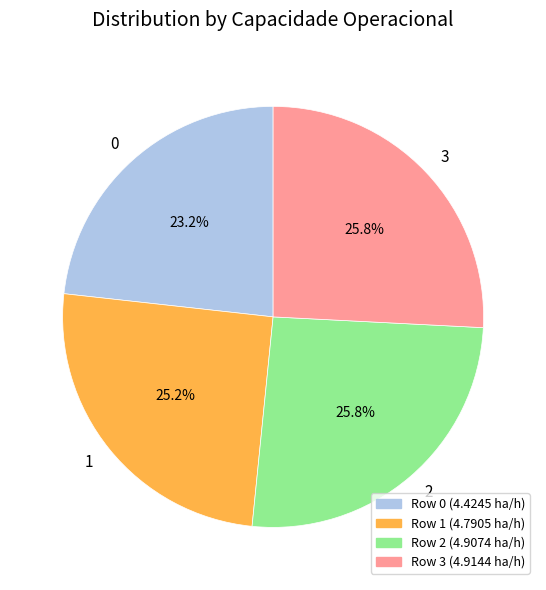

What is the ratio of the value at 1 to the value at 0?

1.1